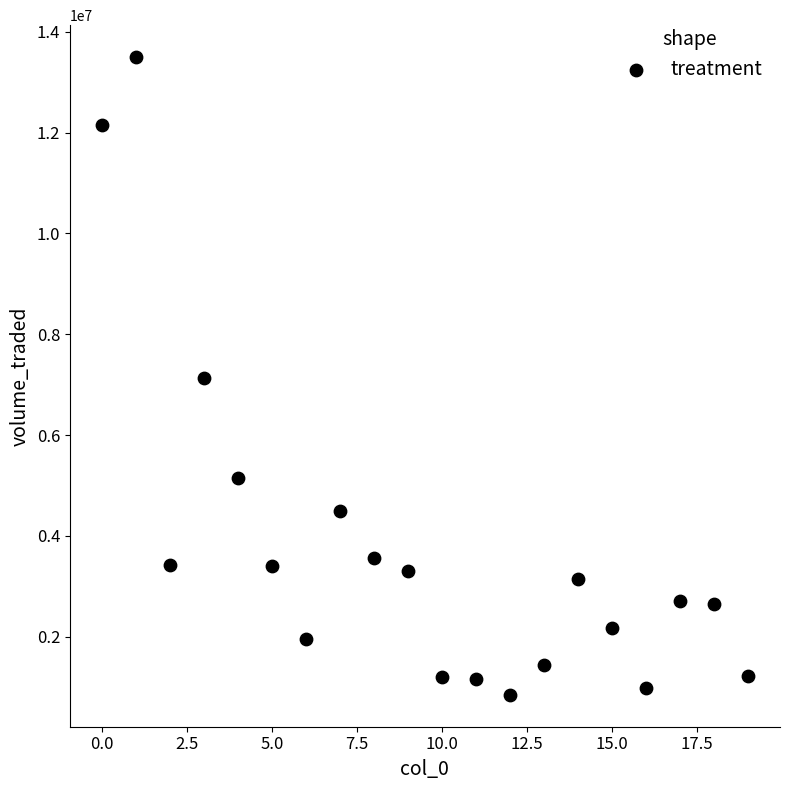

What is the range of Y values (max minus min)?

12649462.1